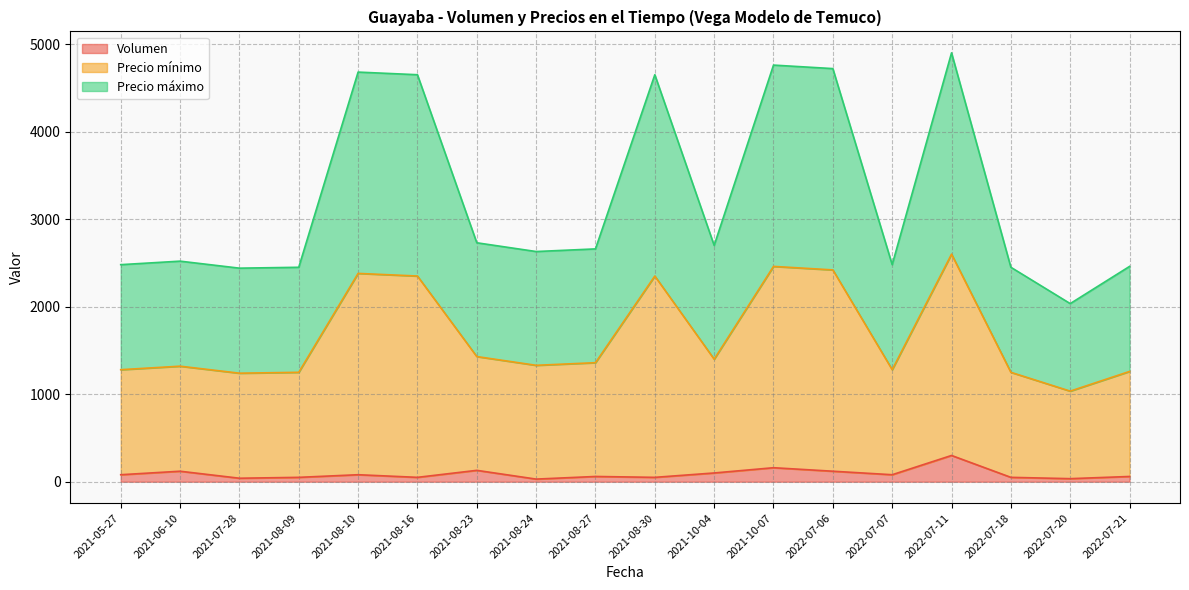

Does the chart display data point markers on the line(s)?

No